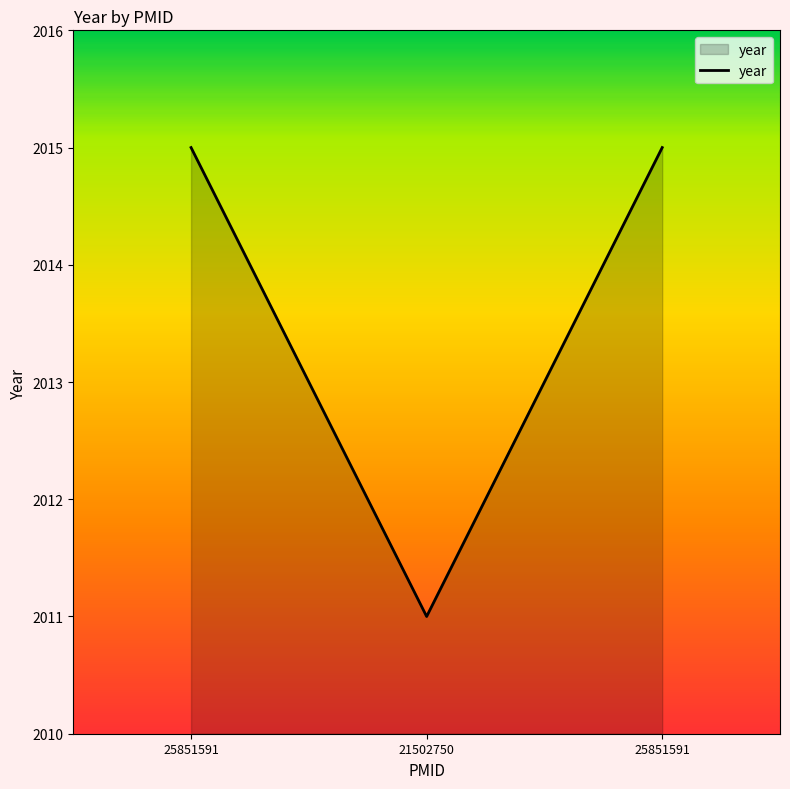

Does the chart have visible grid lines?

No